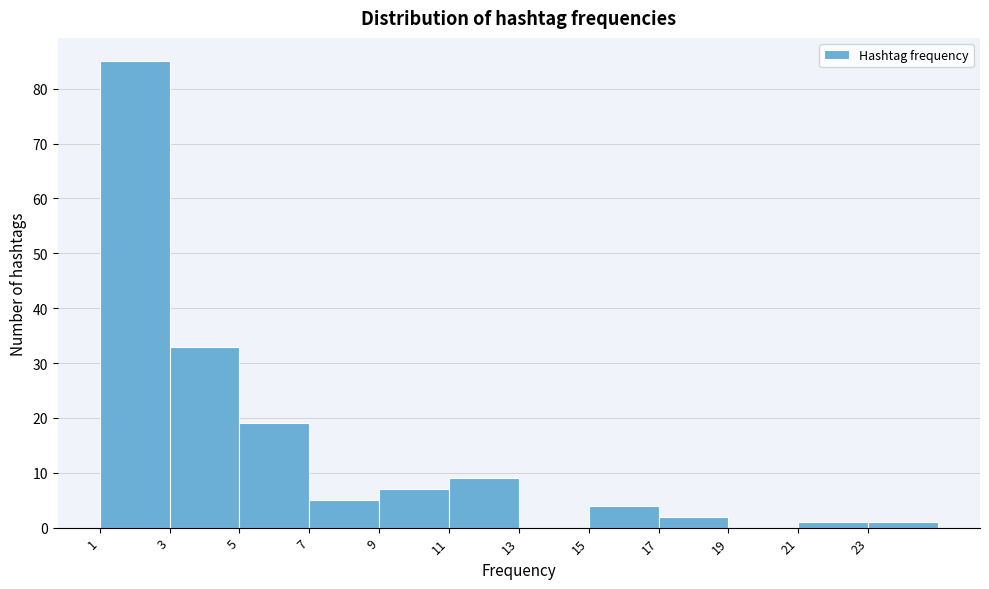

How tall is the bar that spans 17 to 19 on the x-axis? The values are not printed on the chart, so give them approximately, as read against the axis.

2